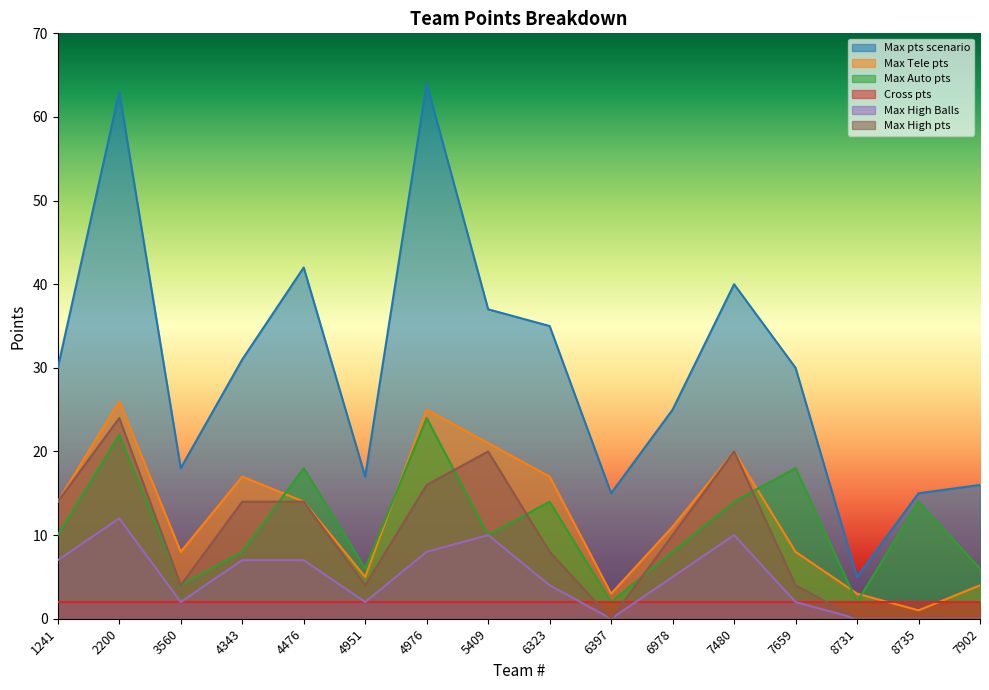

Which series has the largest range (max minus min)?

Max pts scenario